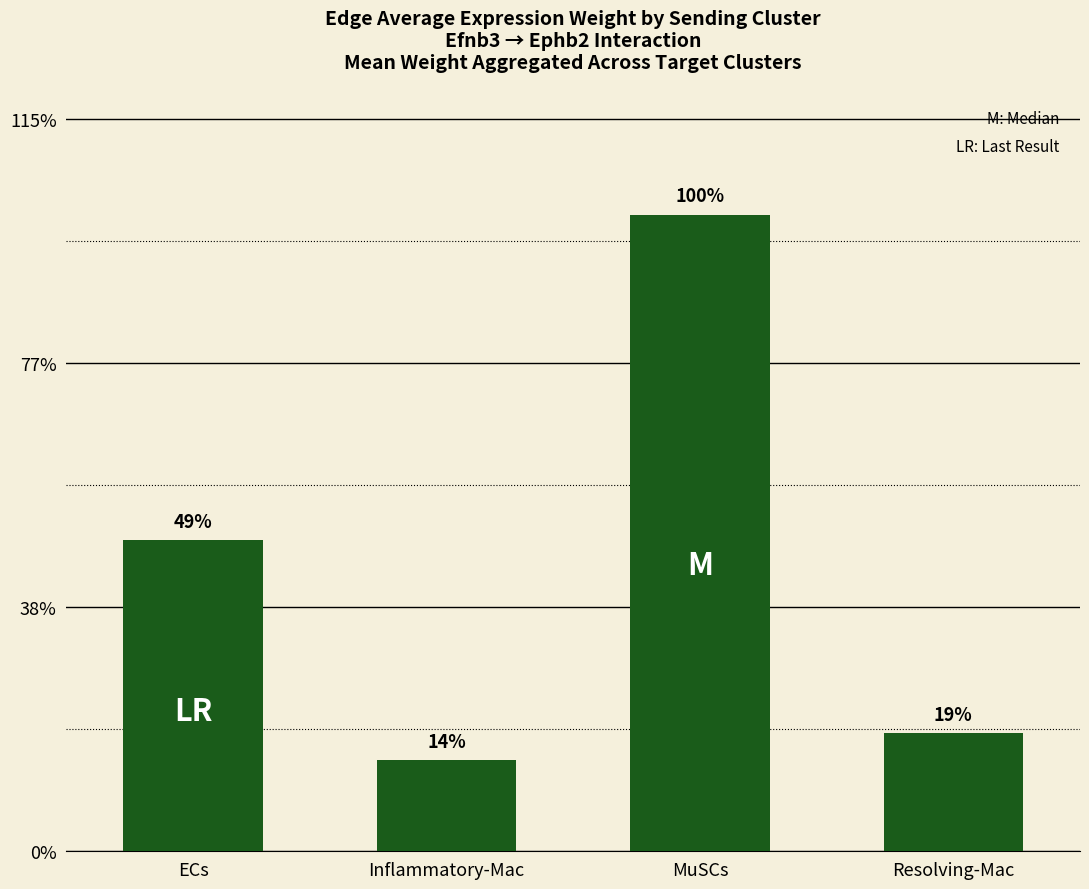

At which category does the chart reach its minimum across all series?

Inflammatory-Mac